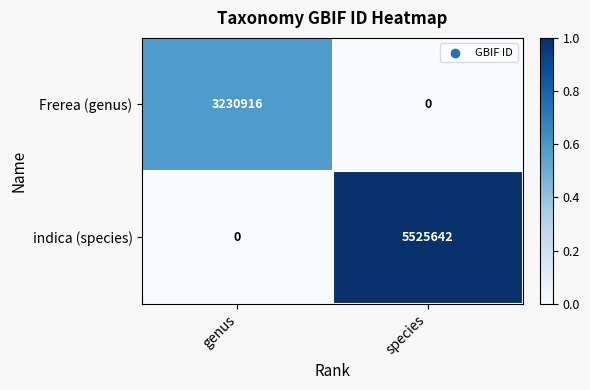

What is the sum of the Frerea (genus) values at species and genus?

3230916